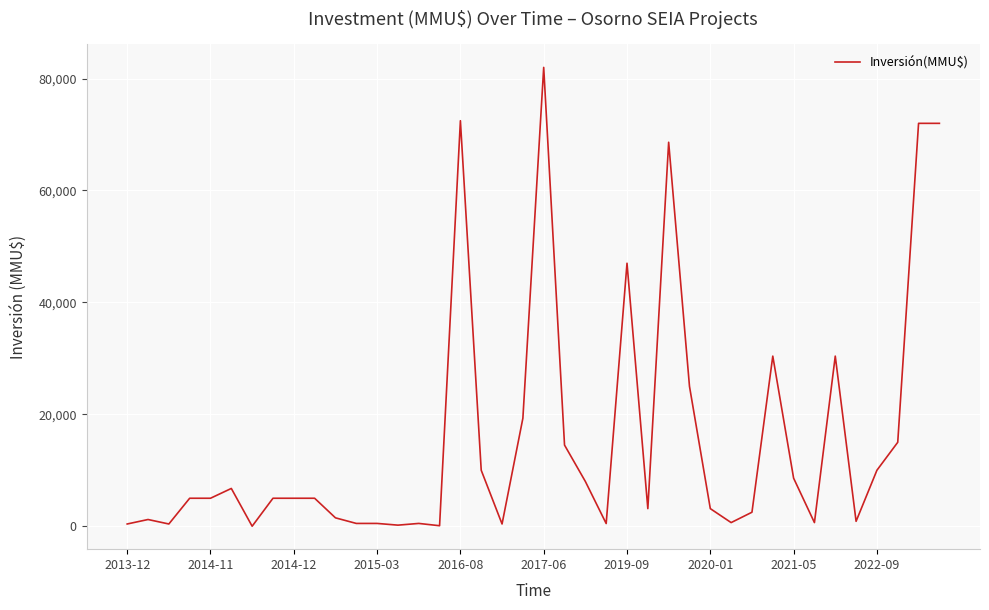

What is the greatest value displayed?

82000